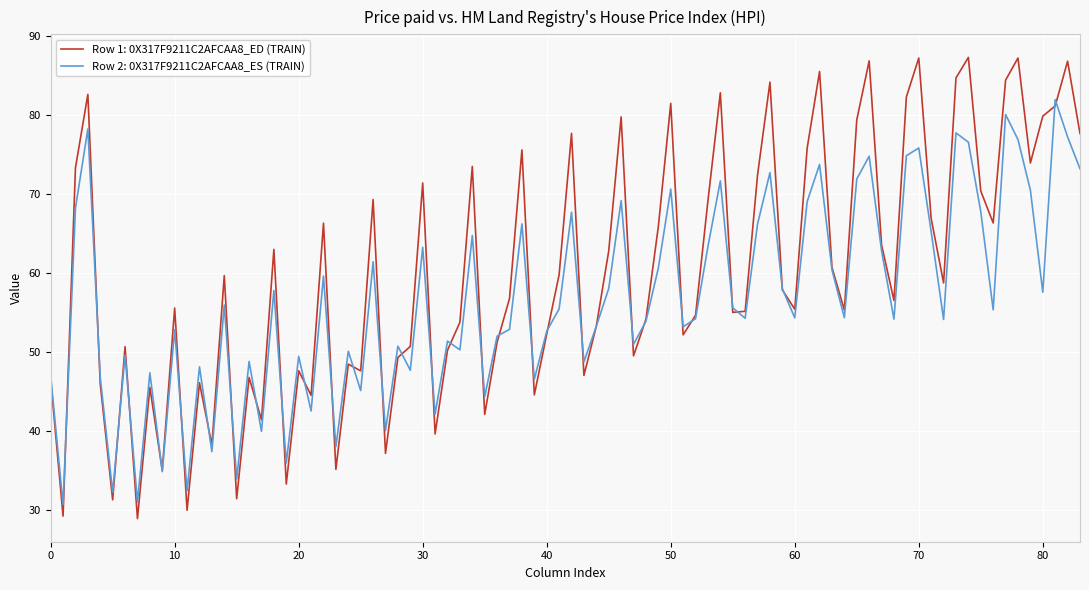

What is the highest value of the Row 1: 0X317F9211C2AFCAA8_ED (TRAIN) series?

87.3